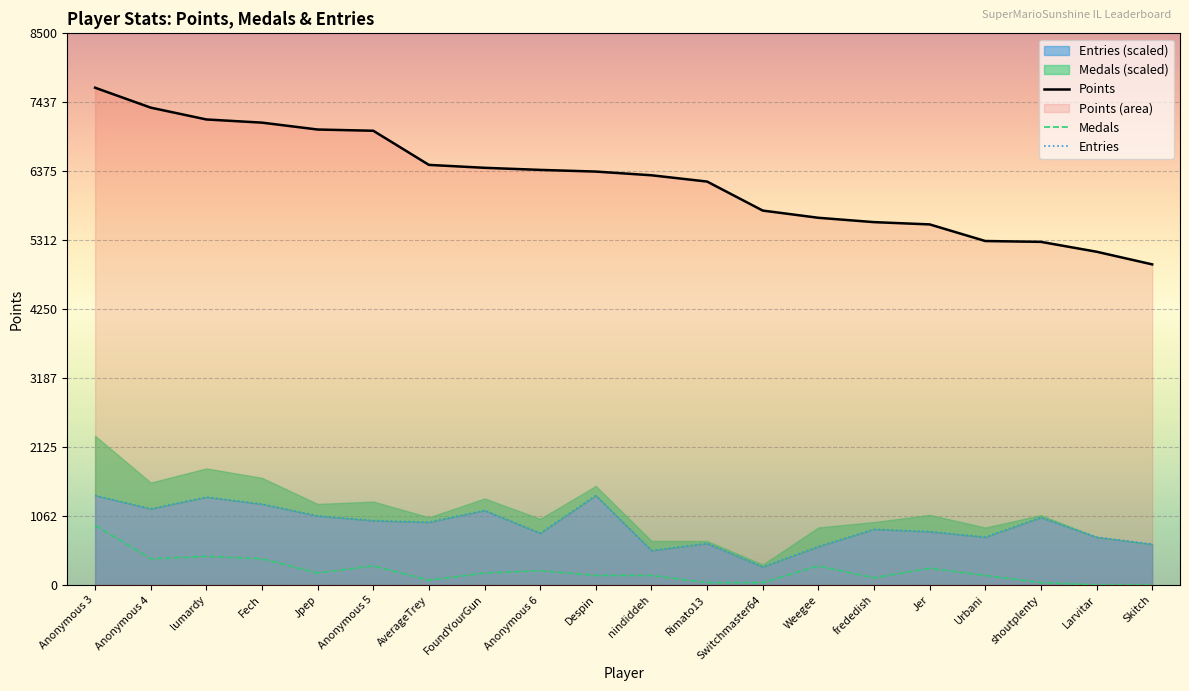

What is the sum of all Points values?

124763.0